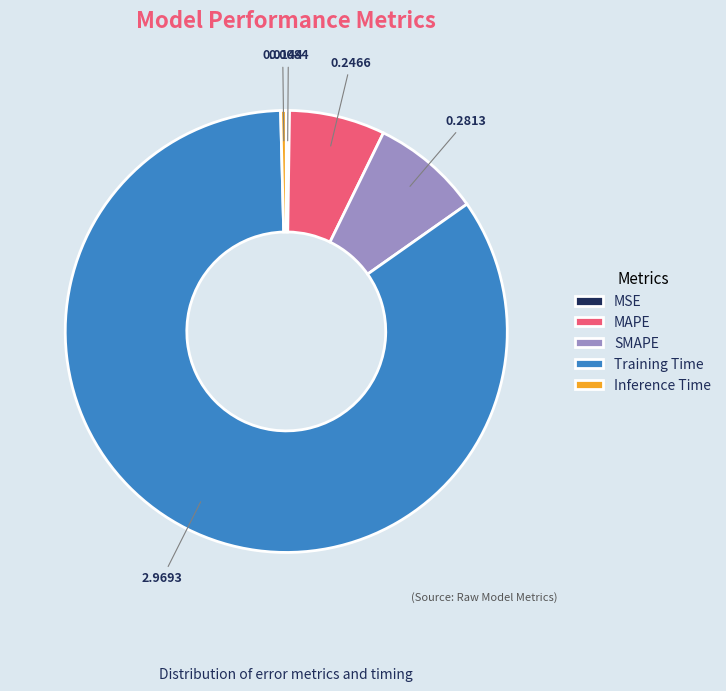

Does Training Time account for over 50% of the chart?

Yes